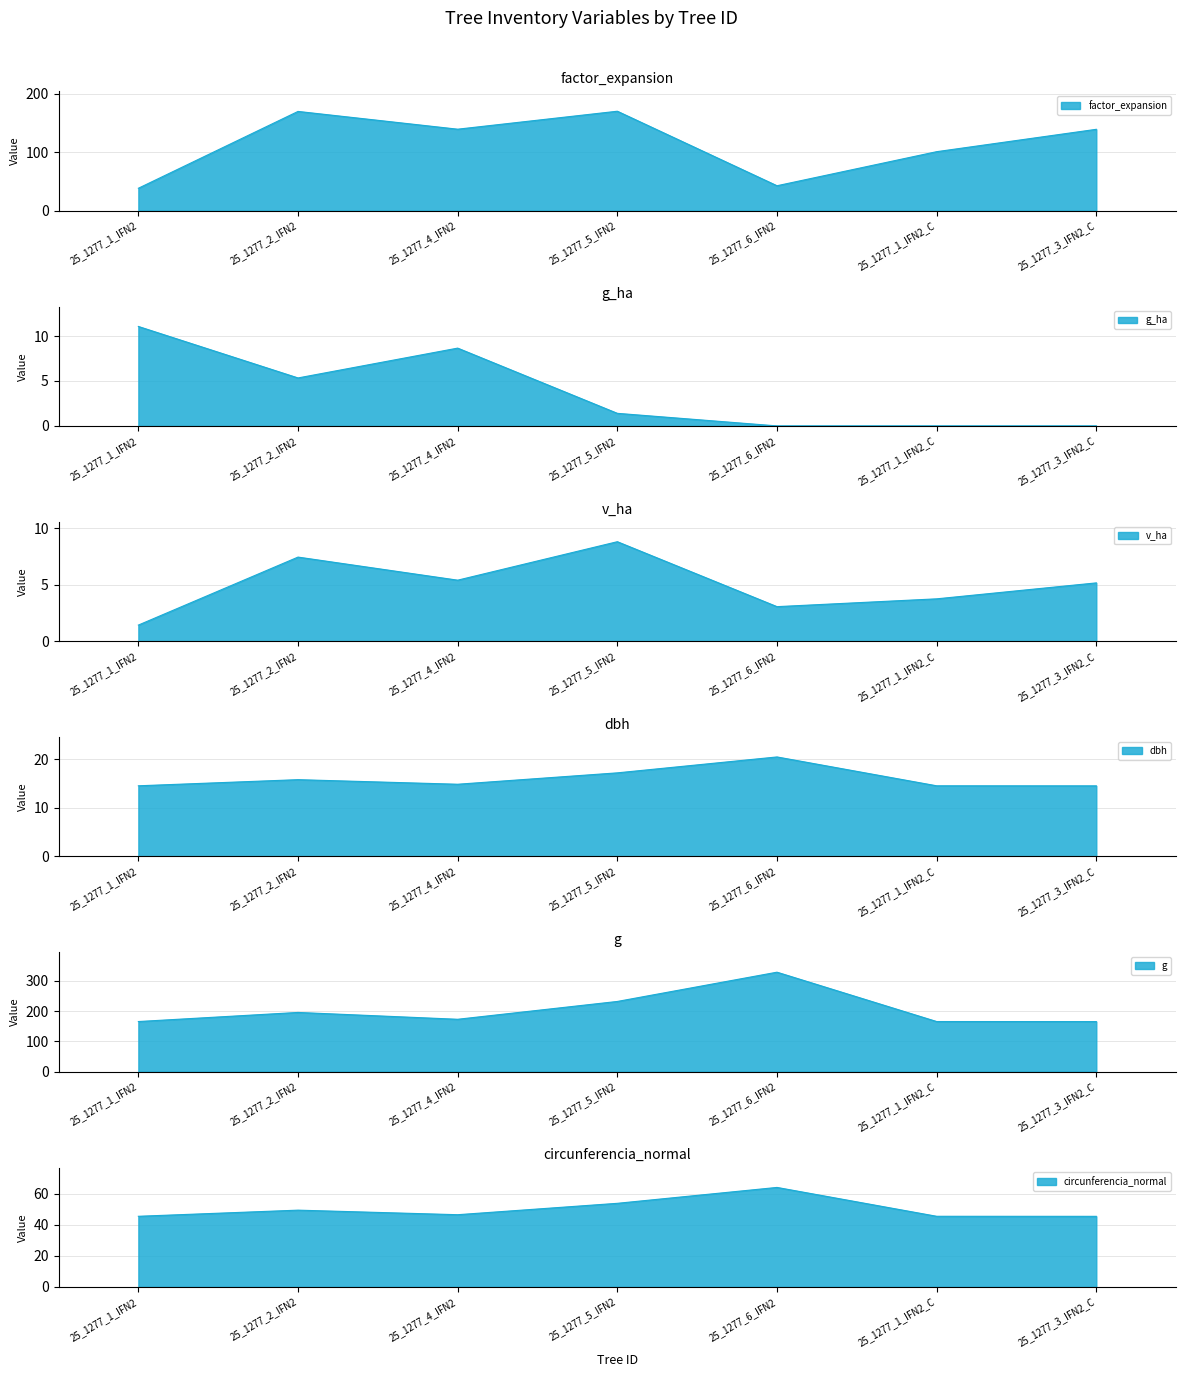

How many categories are shown in the chart?

7